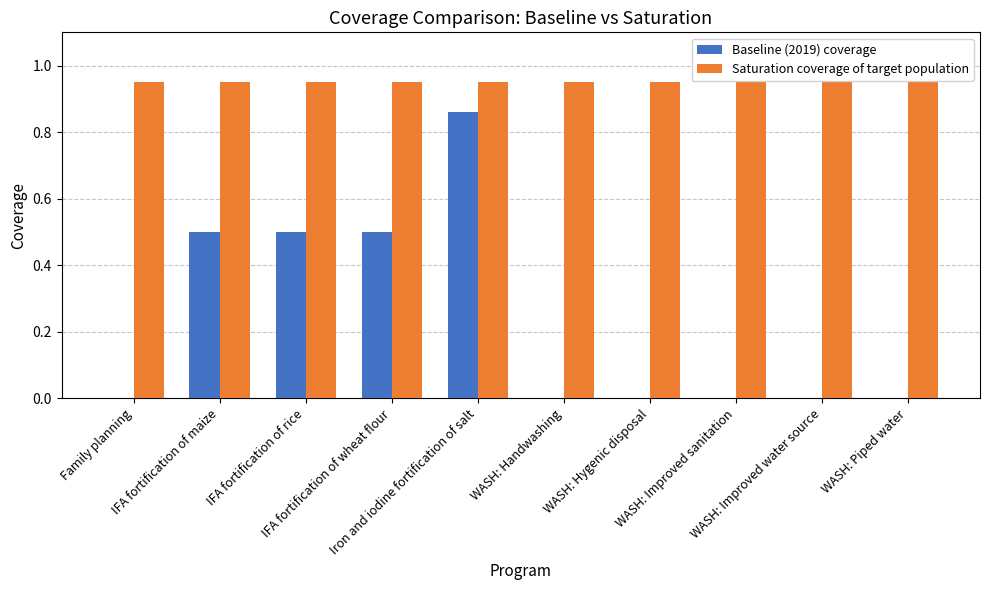

Which series has the largest total across all categories?

Saturation coverage of target population